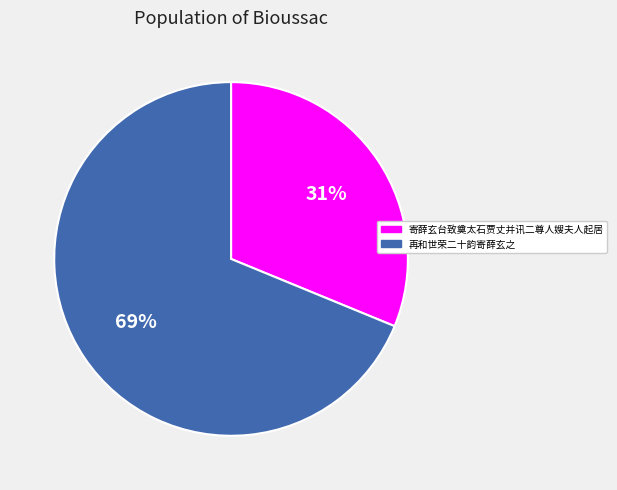

True or false: 寄薛玄台致奠太石贾丈并讯二尊人嫂夫人起居 accounts for 31% of the total.

True